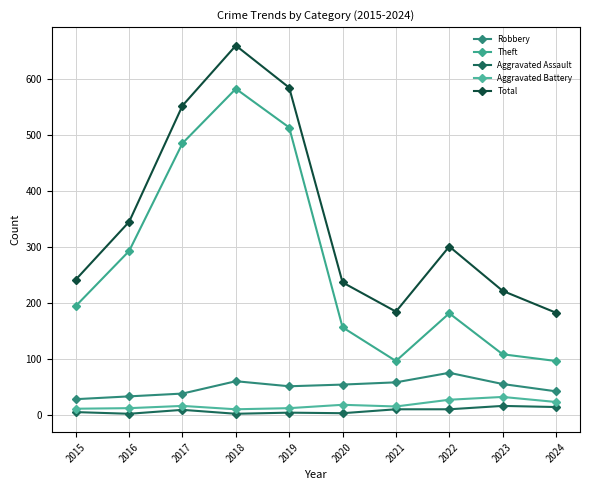

List the labels in order of Aggravated Battery value, largest first.

2023, 2022, 2024, 2020, 2017, 2021, 2016, 2019, 2015, 2018